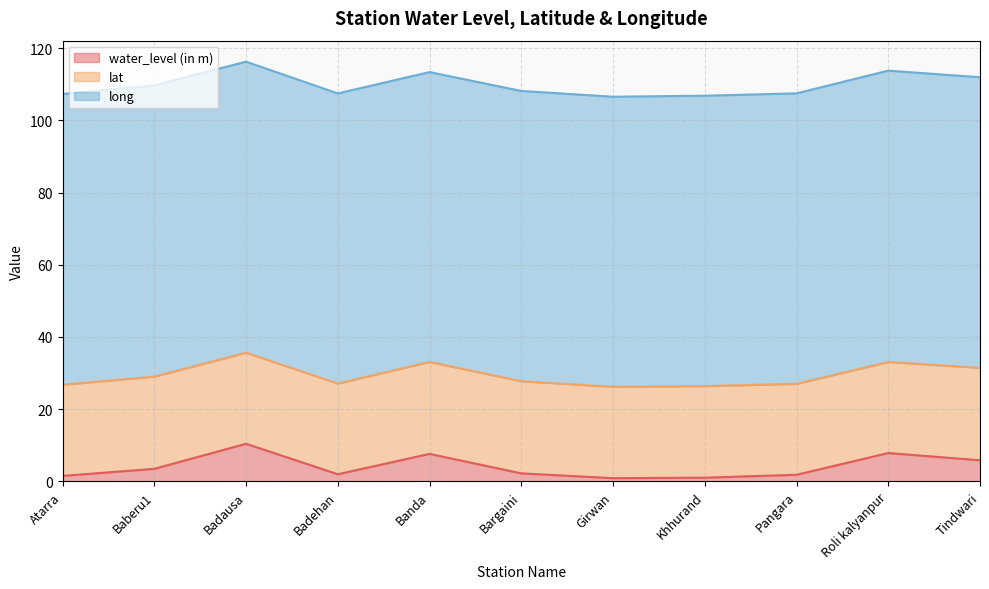

What is the smallest value displayed?

0.9